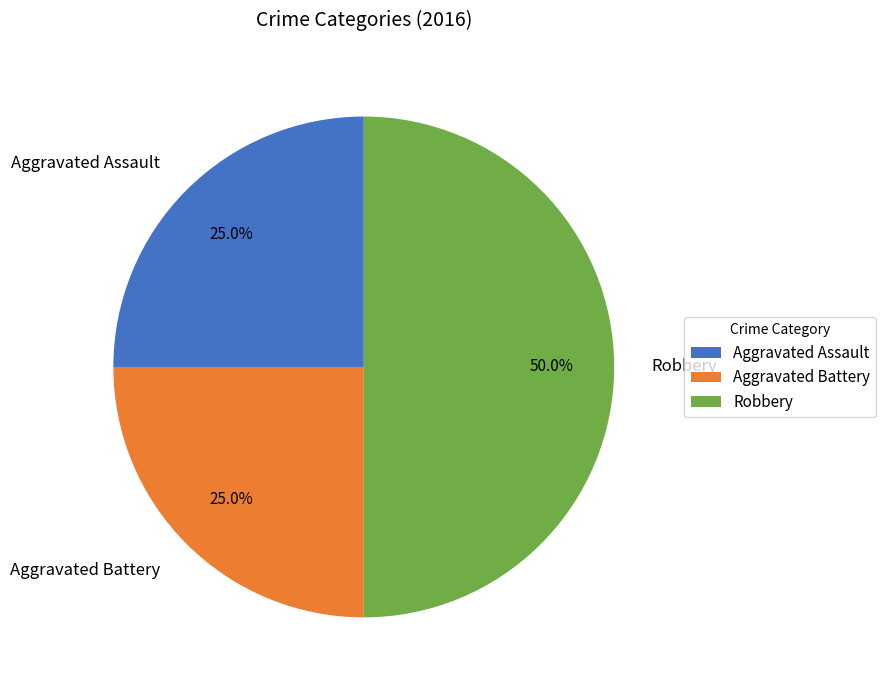

Does Aggravated Battery account for over 50% of the chart?

No